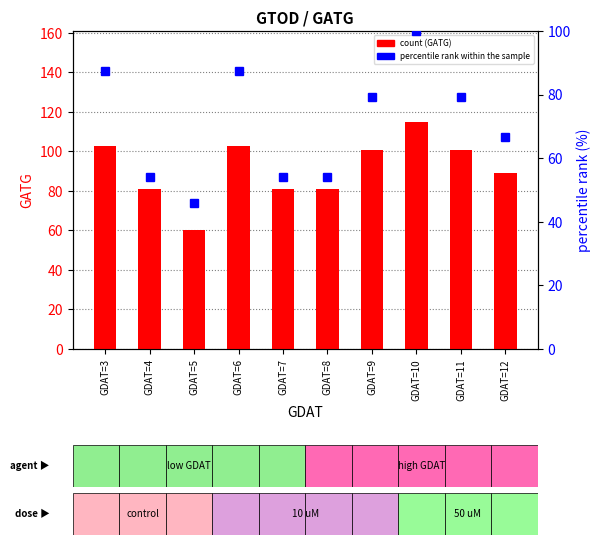

True or false: GATG has a value of 81.0 at GDAT=8.

True